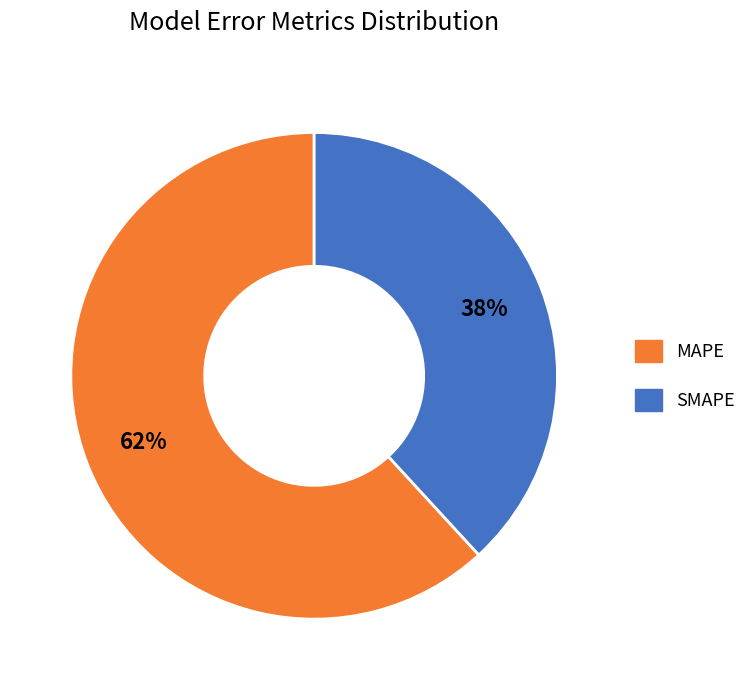

Count the number of slices in the pie.

2